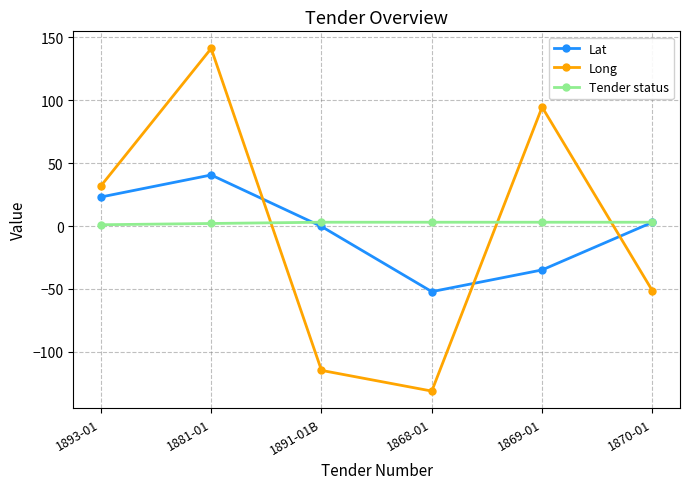

Is this an area chart (filled region under the line)?

No